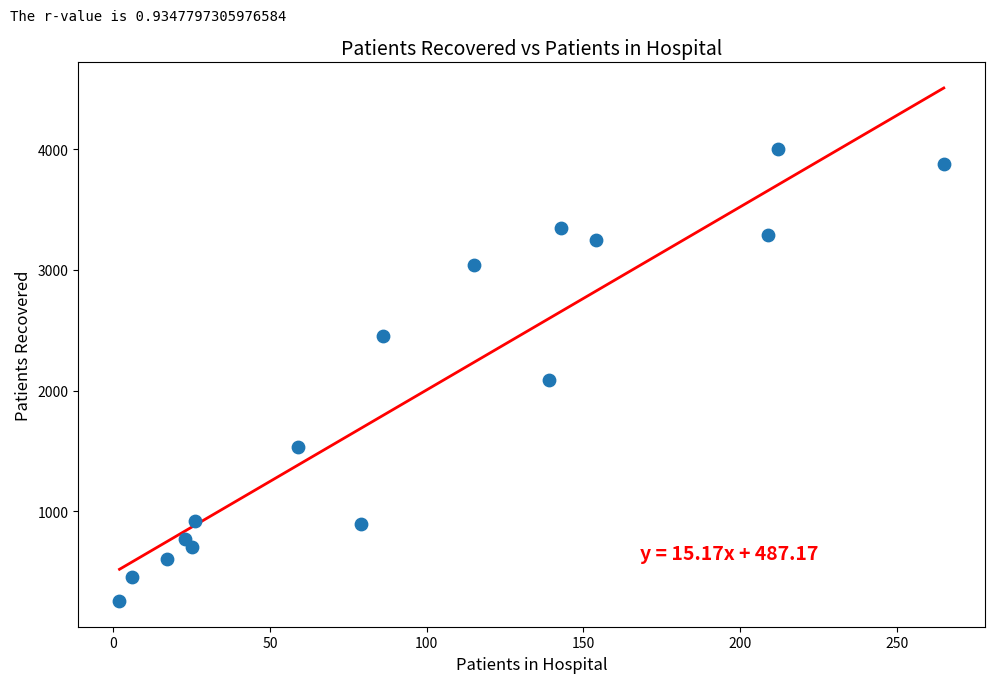

What is the range of X values (max minus min)?

263